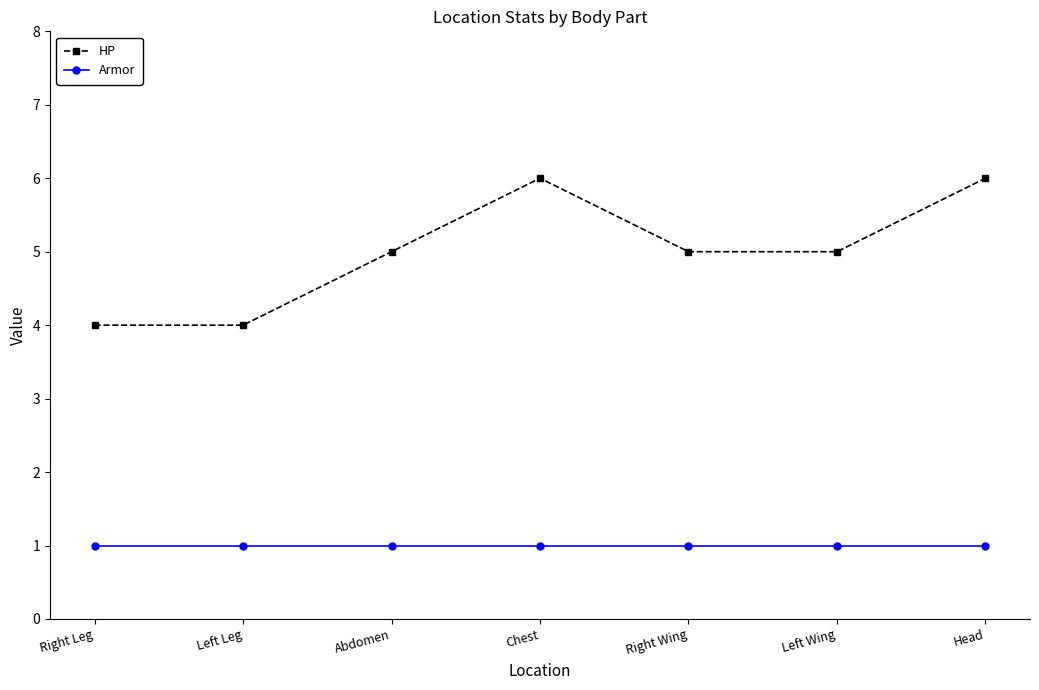

True or false: Armor and HP cross at least once.

False